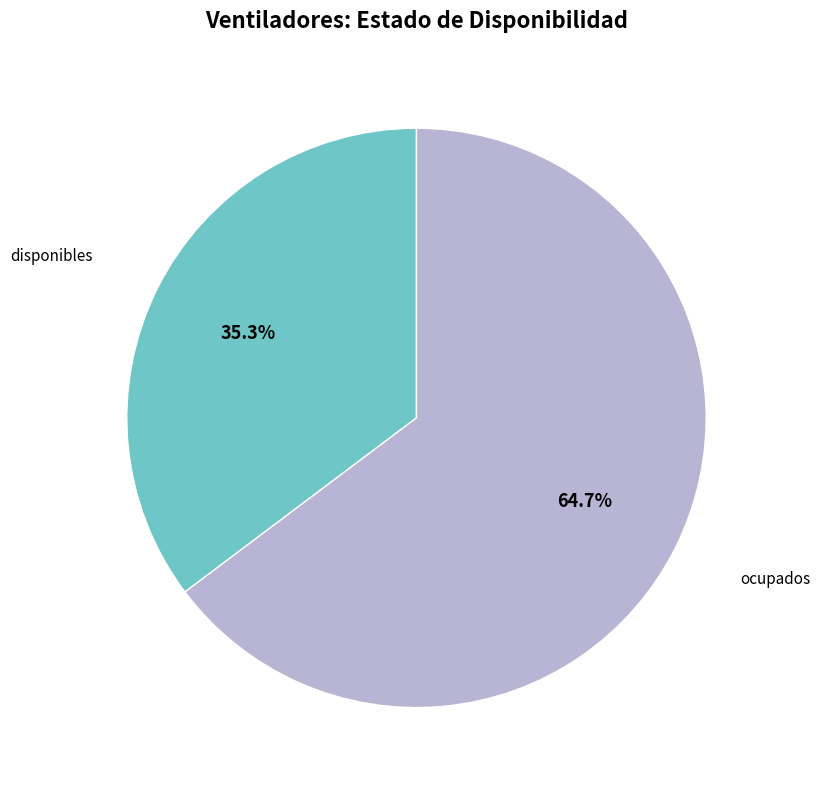

What percentage is NOT represented by ocupados?

35.3%